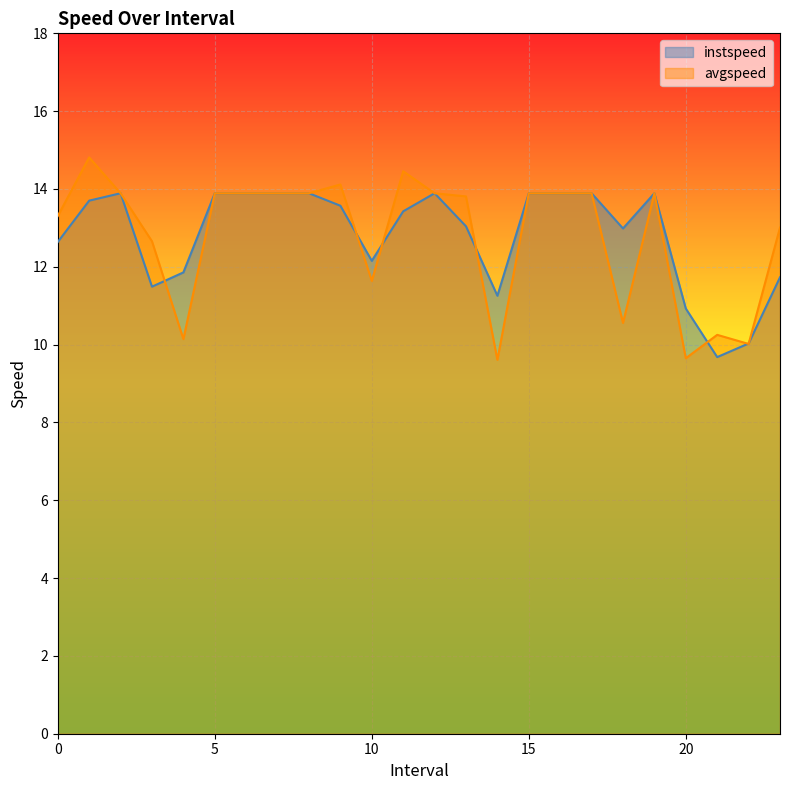

At how many categories does at least one series exceed 10?

24